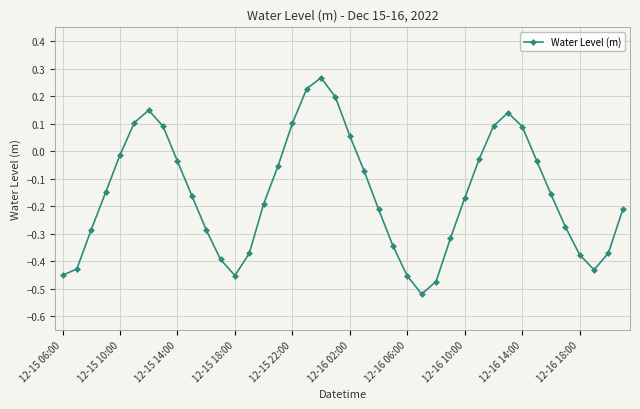

How many points are lower than both their immediate neighbors (excluding endpoints)?

3